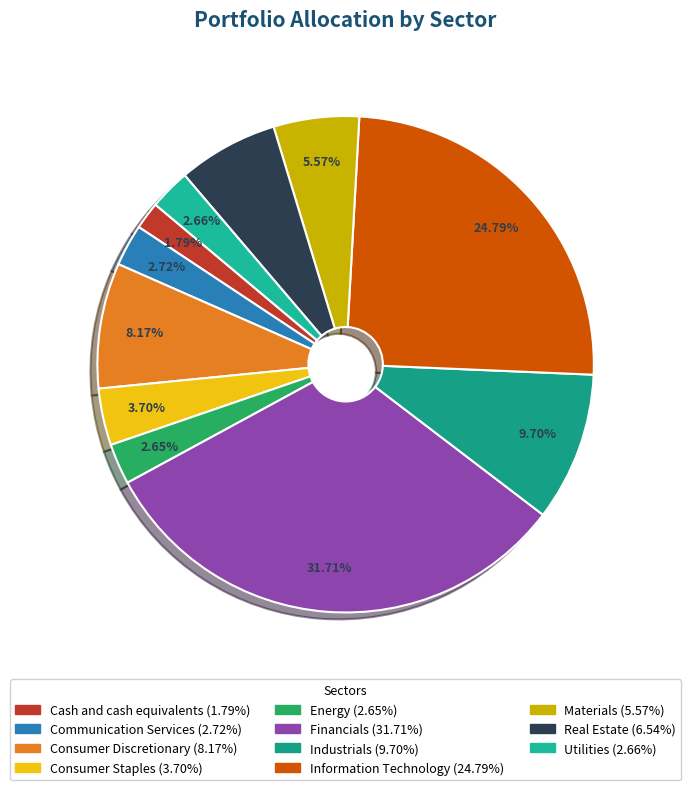

Is there any slice that represents more than half of the pie?

No